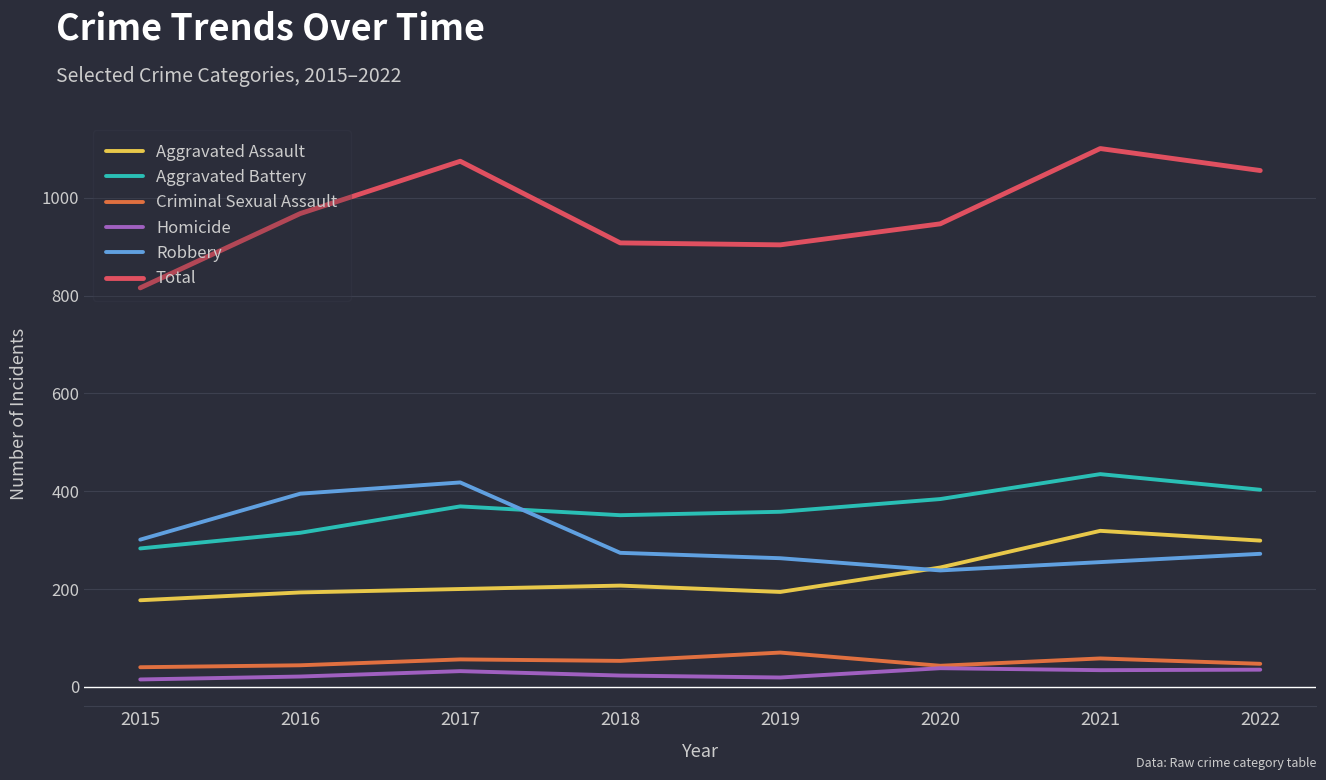

What are all the series names shown in the legend?

Aggravated Assault, Aggravated Battery, Criminal Sexual Assault, Homicide, Robbery, Total